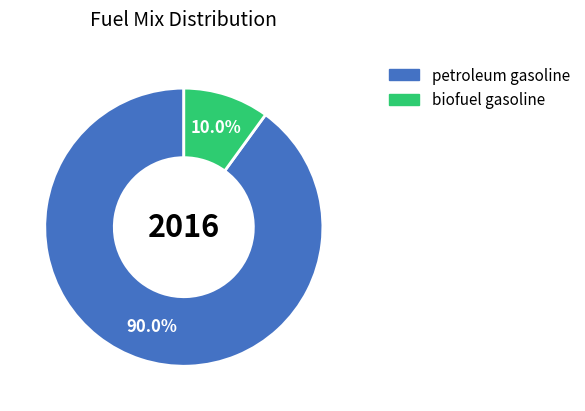

To the nearest percent, what portion does petroleum gasoline represent?

90%